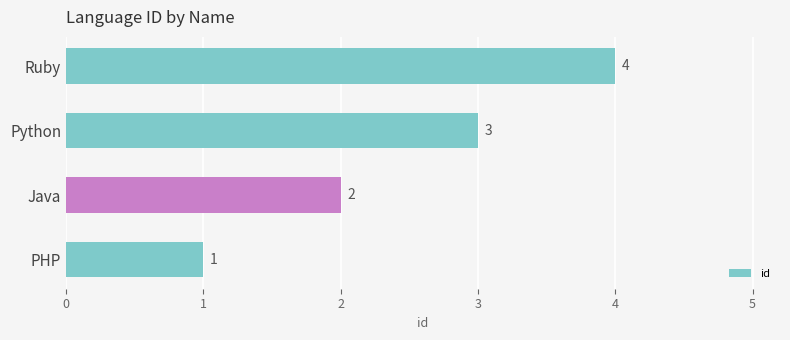

At which label is the value closest to 2?

Java